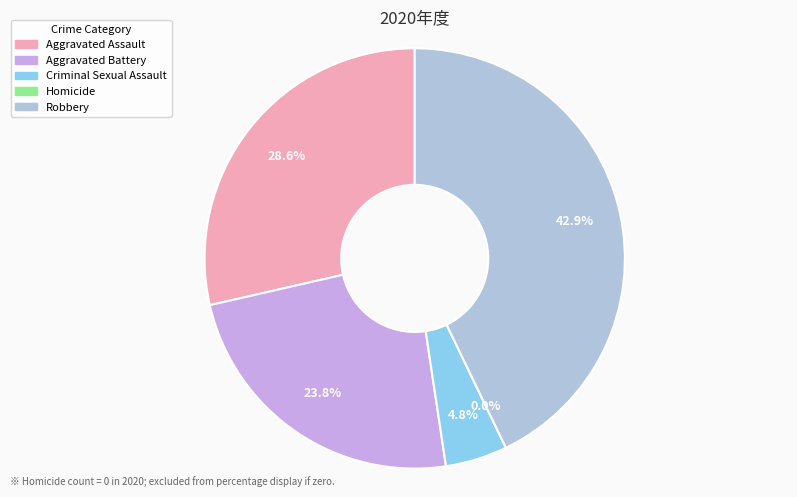

Count the number of slices in the pie.

5